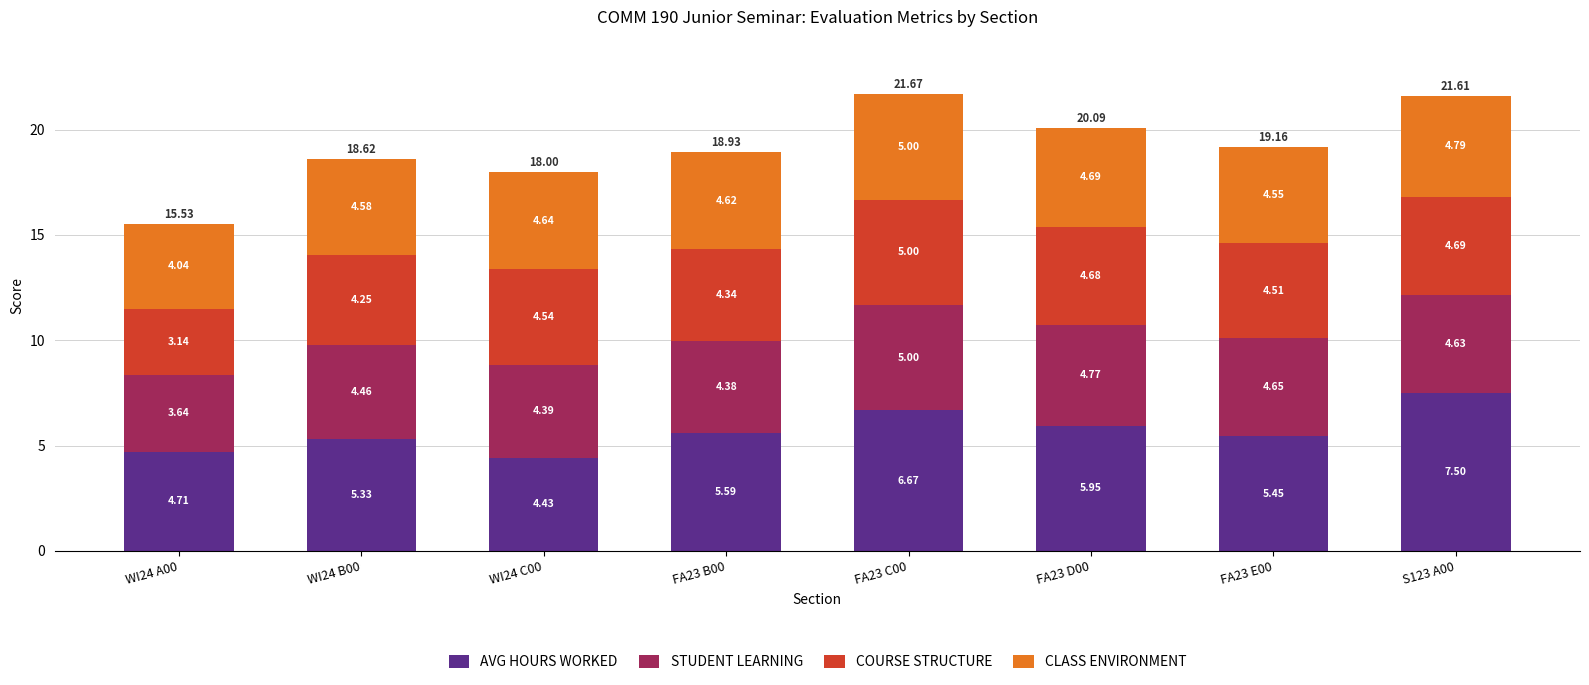

Does the chart contain stacked bars?

Yes